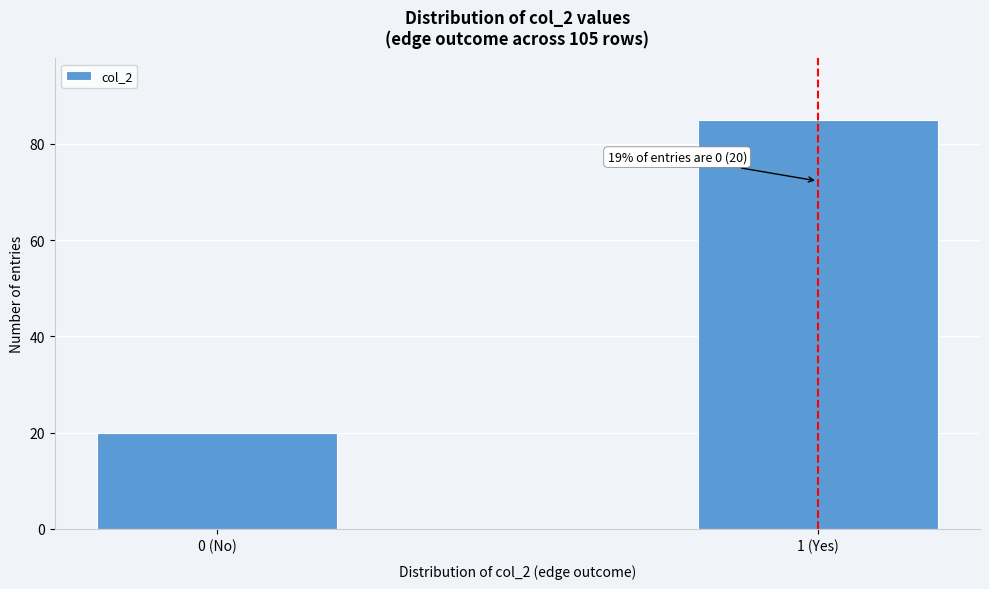

Reading left to right, extract all data points from this chart.

20	85